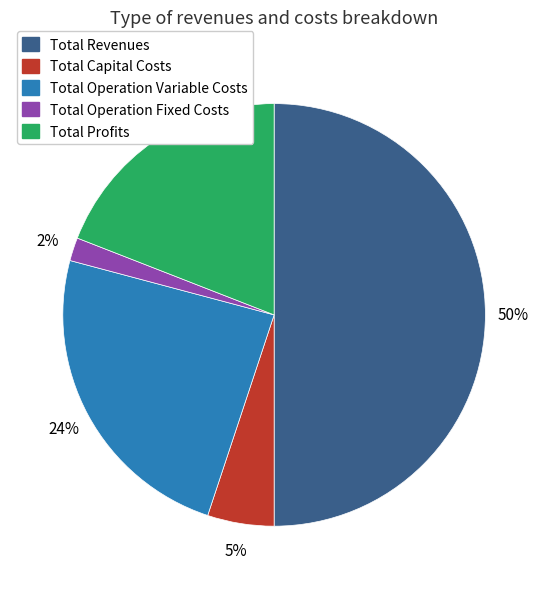

Combined, do Total Revenues and Total Capital Costs account for over 50%?

Yes